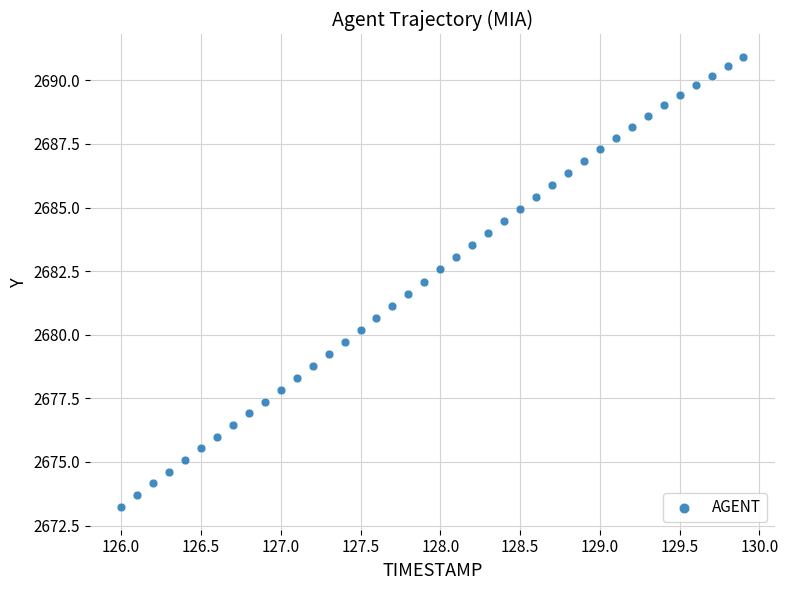

What is the range of Y values (max minus min)?

17.7